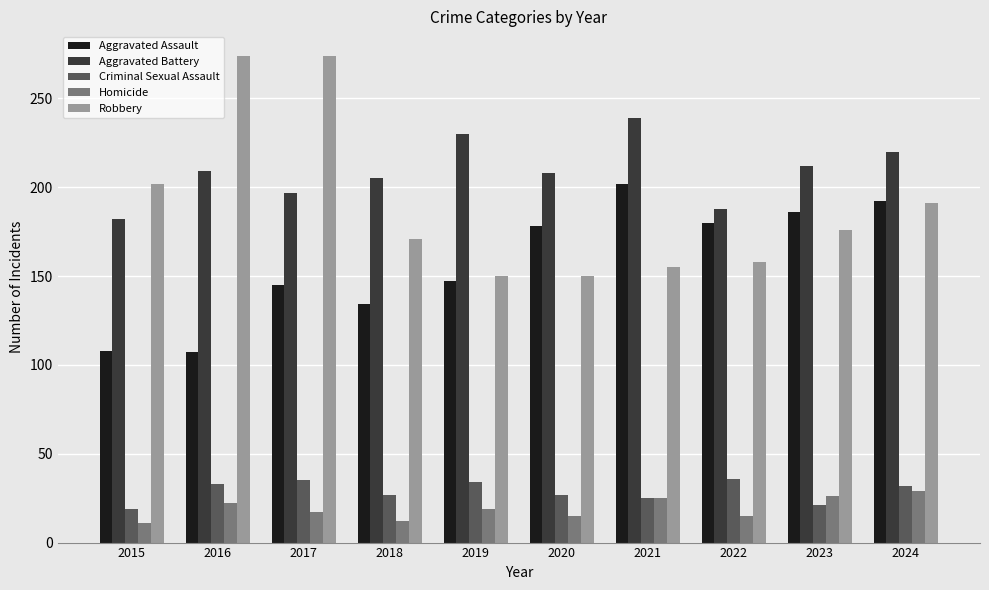

How many Aggravated Battery values are between 197 and 220?

6